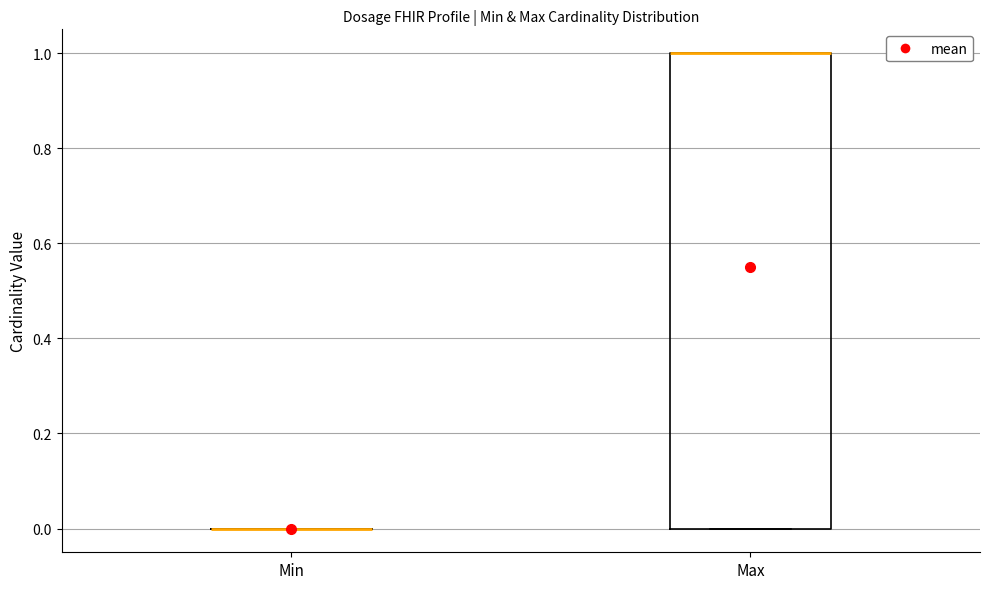

Reading left to right, transcribe this box plot: for each box, give where its median line is, the range the box spans, and where its two whiskers end, as read against the y-axis. The values are not printed on the chart, so give them approximately, as read against the axis.

Min: box collapsed to a line at 0, whiskers 0 to 0
Max: median 1 (drawn on the box's upper edge), box 0 to 1, whiskers 0 to 1